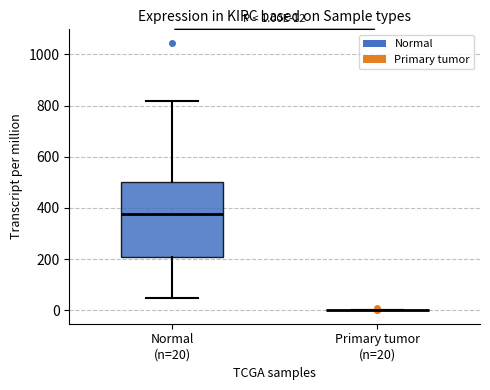

Comparing the boxes themselves (not the whiskers), which one is the tallest?

Normal (n=20)